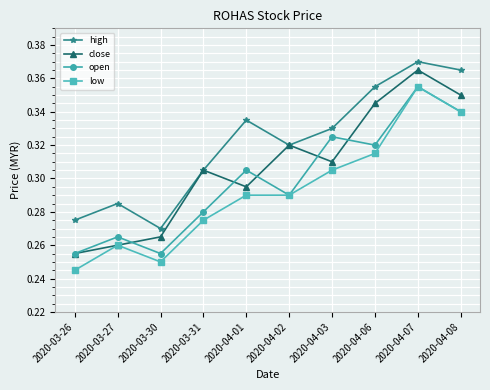

Which category has the lowest value in the high series?

2020-03-30